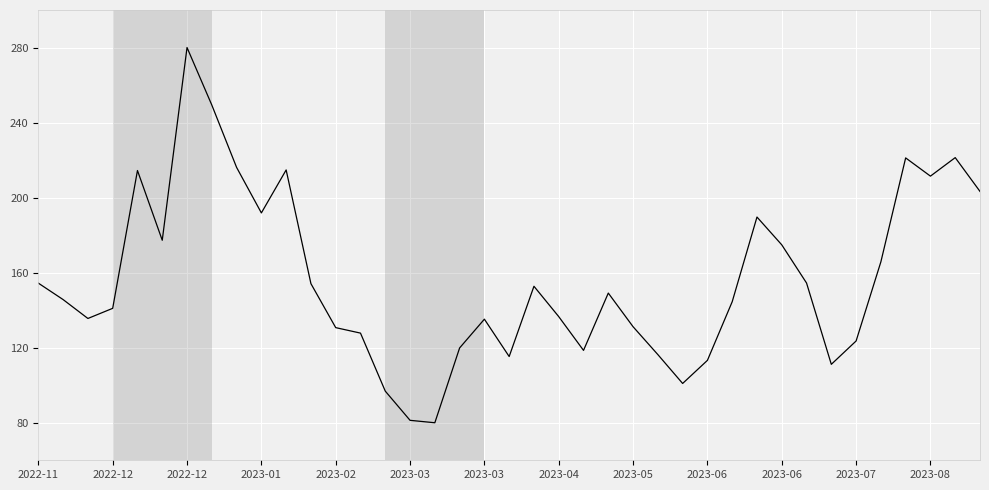

How many lines are shown in the chart?

1